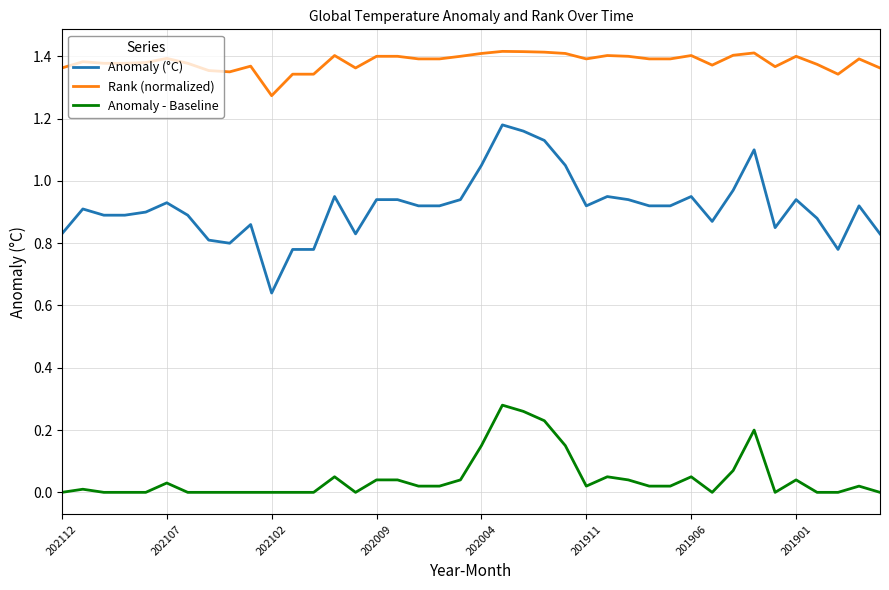

True or false: Rank (normalized) and Anomaly (°C) intersect in this chart.

False